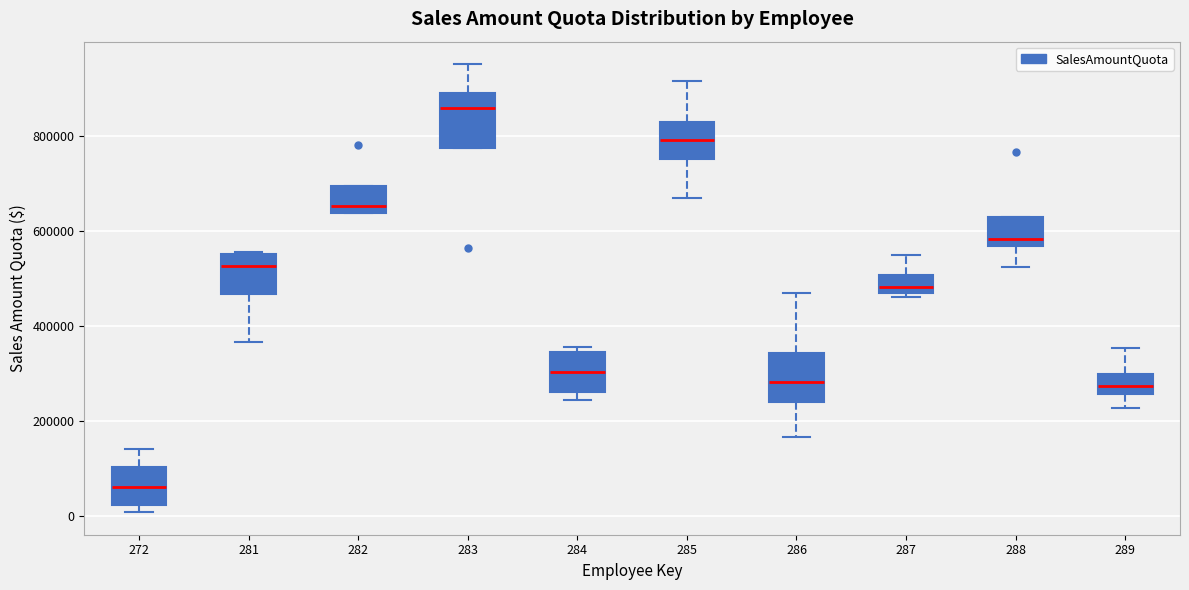

Reading left to right, transcribe this box plot: for each box, give where its median line is, the range the box spans, and where its two whiskers end, as read against the y-axis. The values are not printed on the chart, so give them approximately, as read against the axis.

272: median 60000, box 20000 to 100000, whiskers 0 to 140000
281: median 520000, box 460000 to 560000, whiskers 360000 to 560000
282: median 660000, box 640000 to 700000, whiskers 640000 to 700000
283: median 860000, box 780000 to 900000, whiskers 780000 to 960000
284: median 300000, box 260000 to 340000, whiskers 240000 to 360000
285: median 800000, box 760000 to 840000, whiskers 660000 to 920000
286: median 280000, box 240000 to 340000, whiskers 160000 to 460000
287: median 480000, box 460000 to 500000, whiskers 460000 (just below the box's lower edge) to 540000
288: median 580000, box 560000 to 620000, whiskers 520000 to 620000
289: median 280000, box 260000 to 300000, whiskers 220000 to 360000